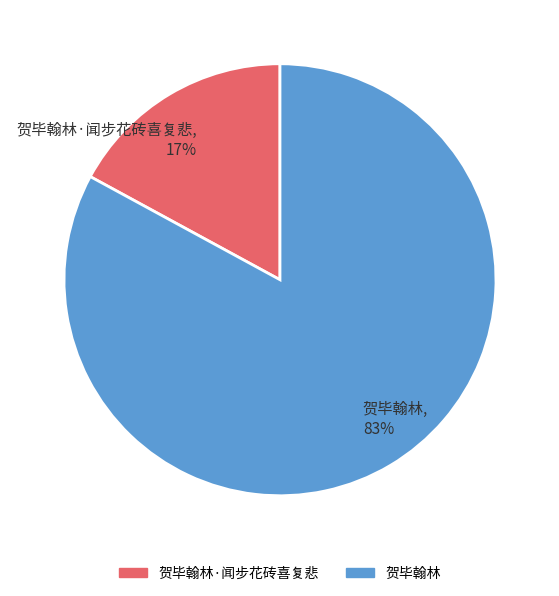

What is the largest slice in the pie chart?

贺毕翰林